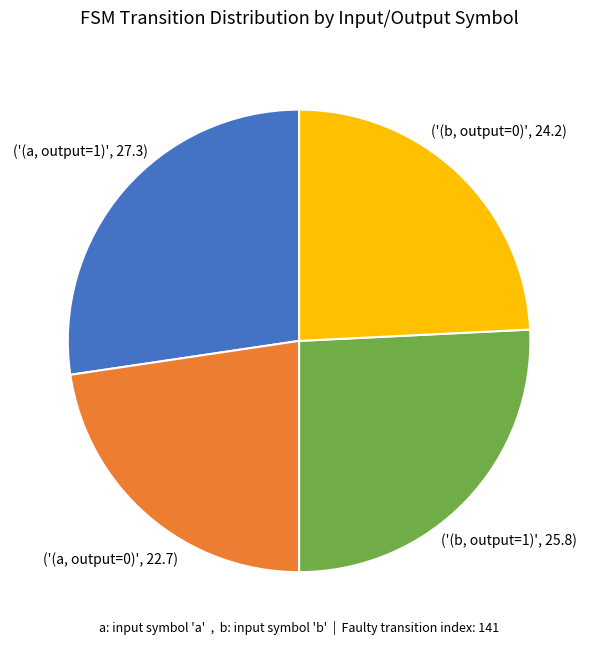

Is there any slice that represents more than half of the pie?

No